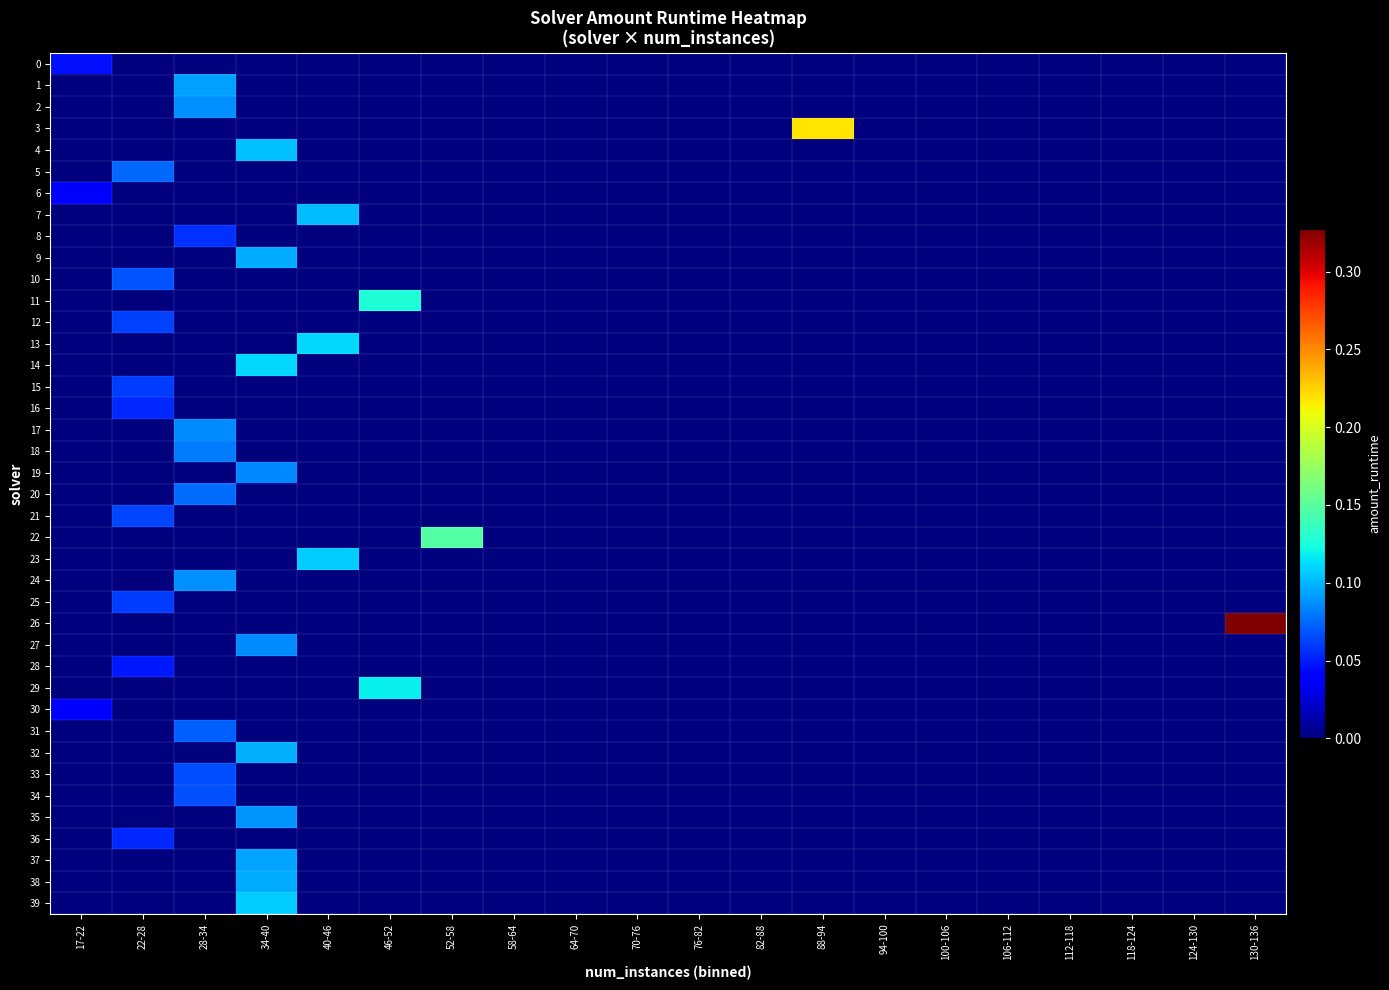

Rank the series at 124-130 from lowest to highest value.

0, 1, 2, 3, 4, 5, 6, 7, 8, 9, 10, 11, 12, 13, 14, 15, 16, 17, 18, 19, 20, 21, 22, 23, 24, 25, 26, 27, 28, 29, 30, 31, 32, 33, 34, 35, 36, 37, 38, 39